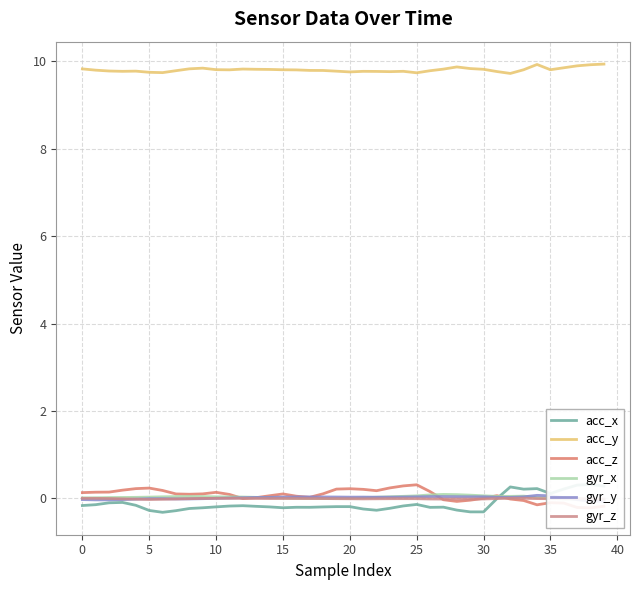

What is the maximum value for acc_z?

0.3